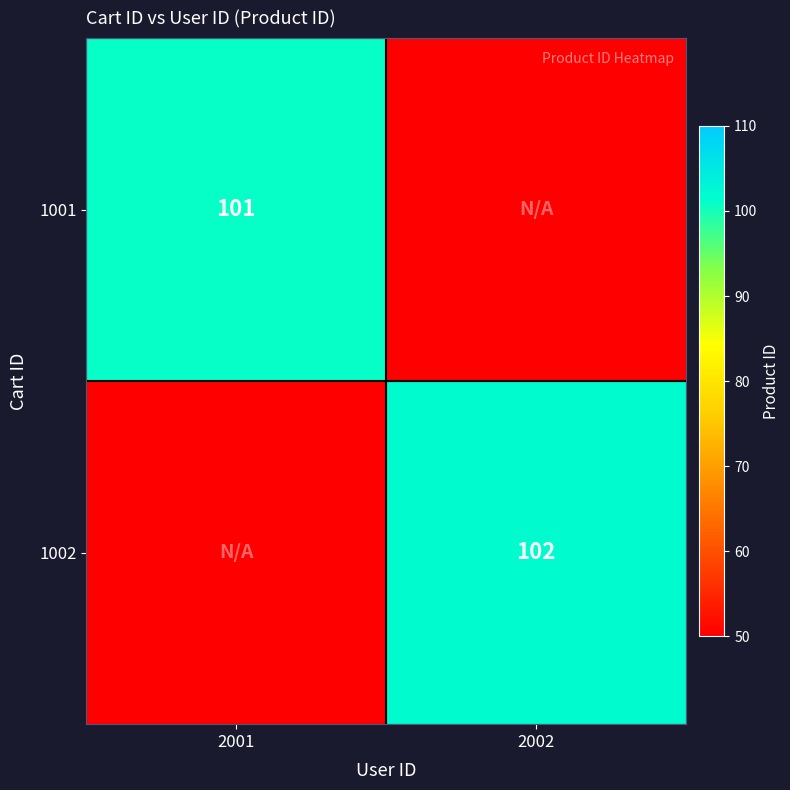

The value of 1002 at 2002 is 169. True or false?

False